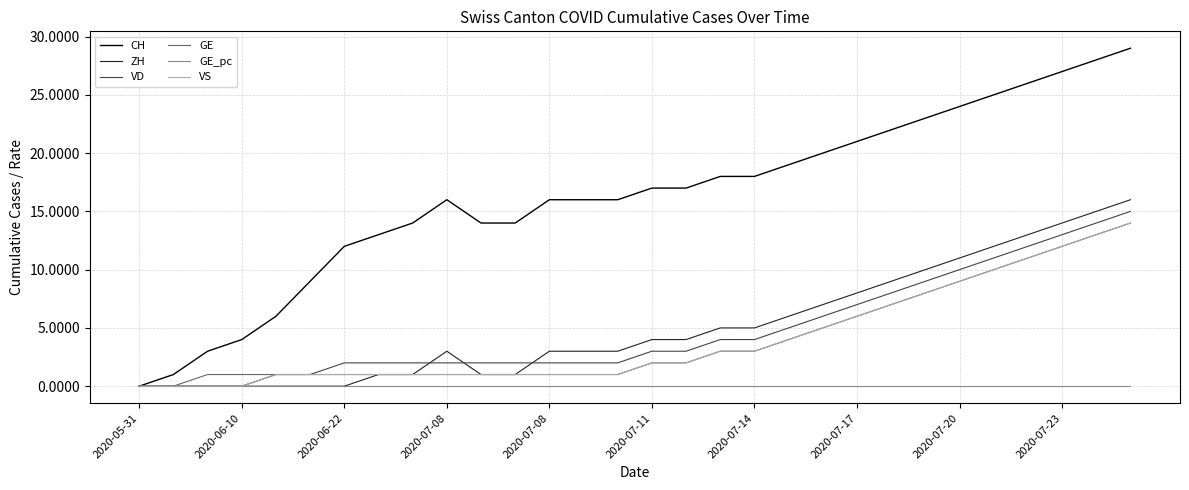

What is the maximum value for ZH?

16.0